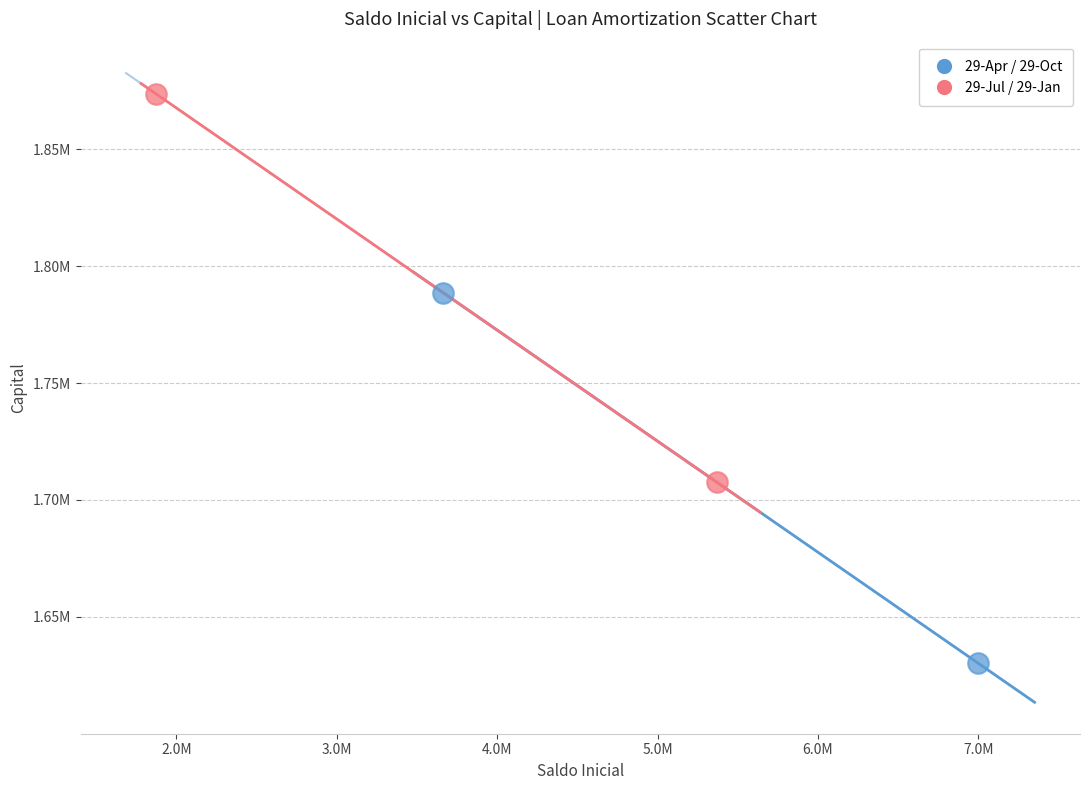

Which series reaches the maximum Y coordinate?

29-Jul / 29-Jan